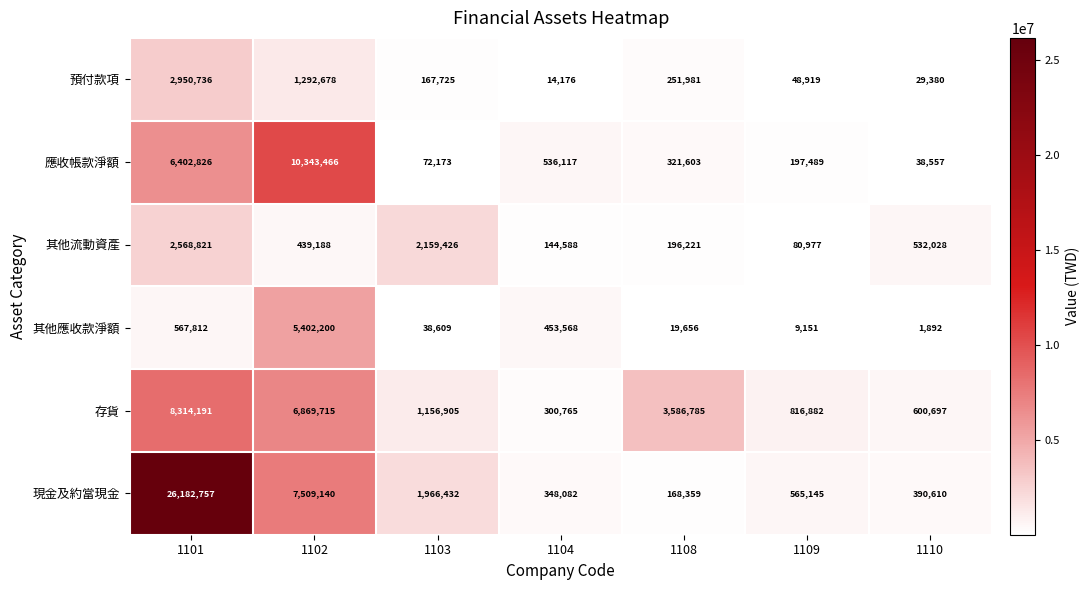

What is the difference between the 存貨 values at 1109 and 1101?

7497309